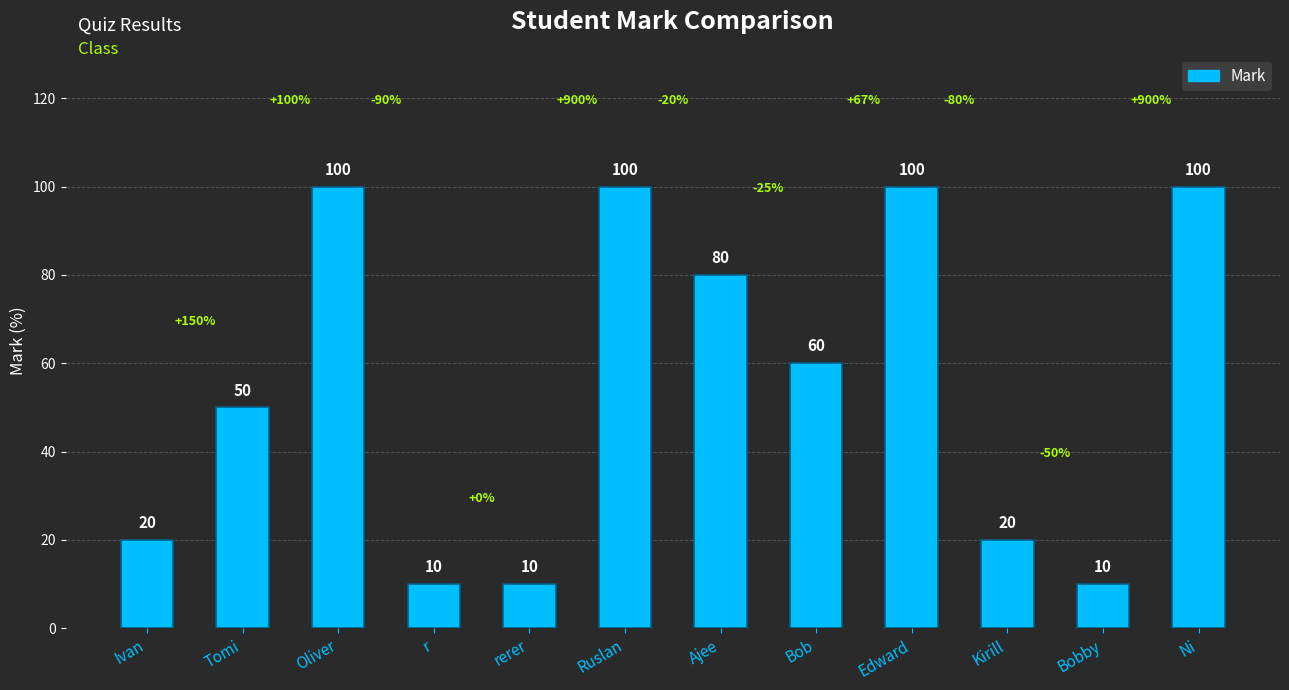

How many values are between 20 and 100?

9